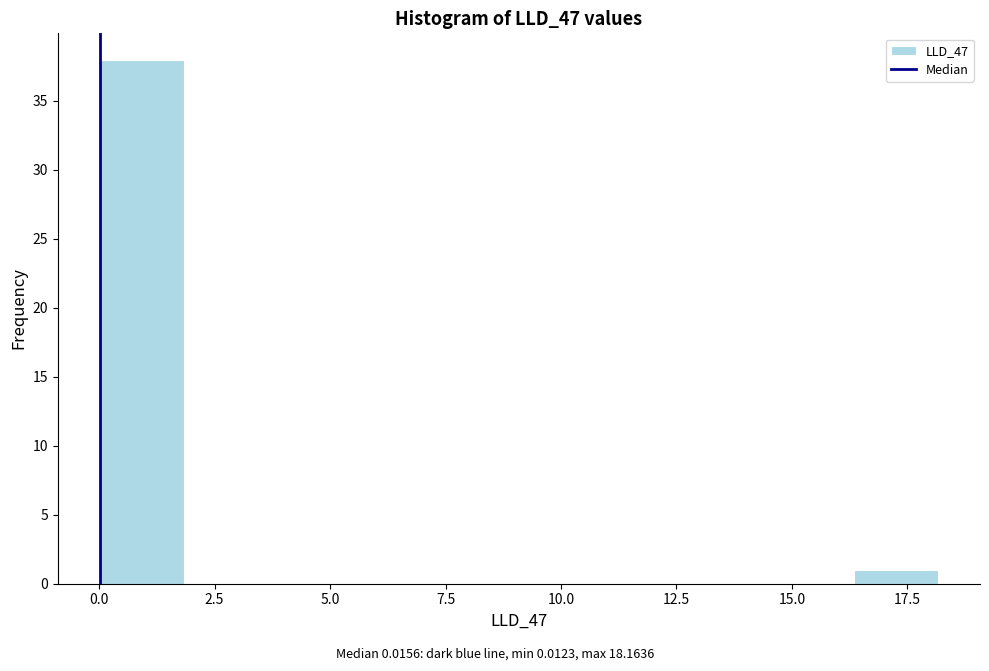

Around what value on the x-axis is the tallest bar? Give the approximate position of its centre, as read against the axis.

1.0